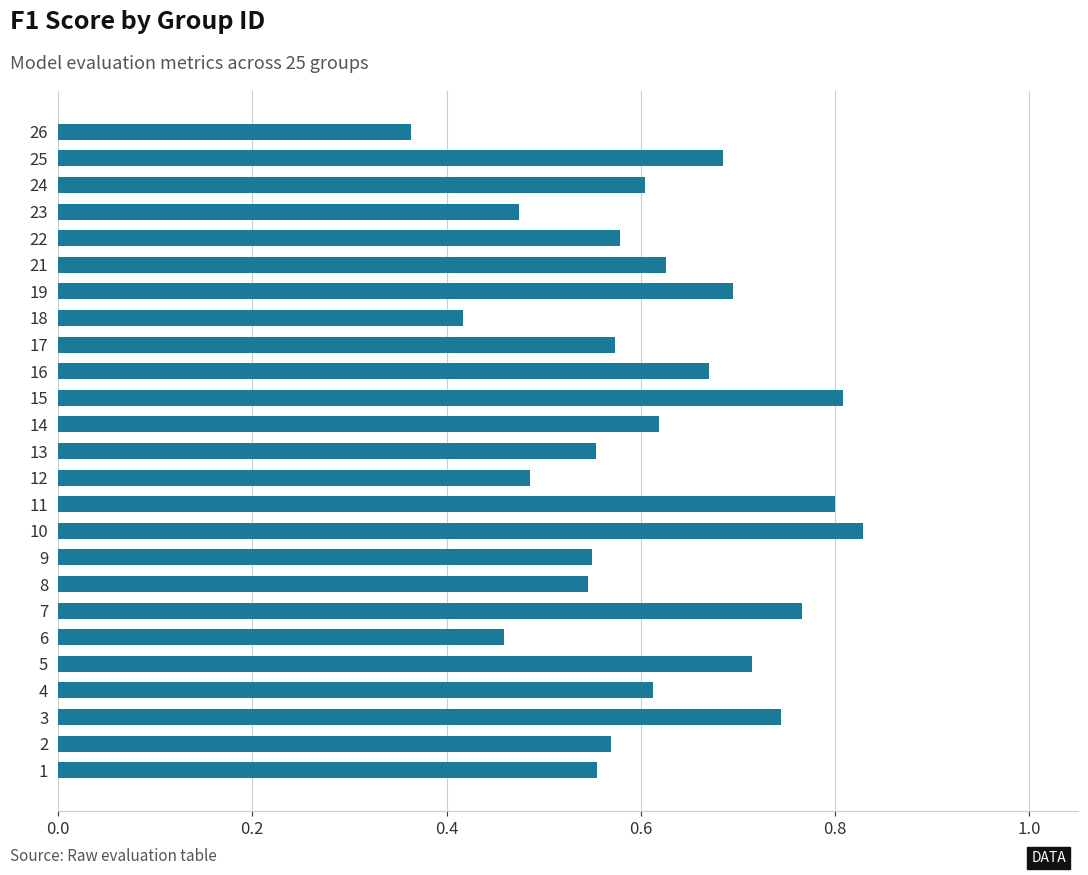

What is the sum of all values?

15.3